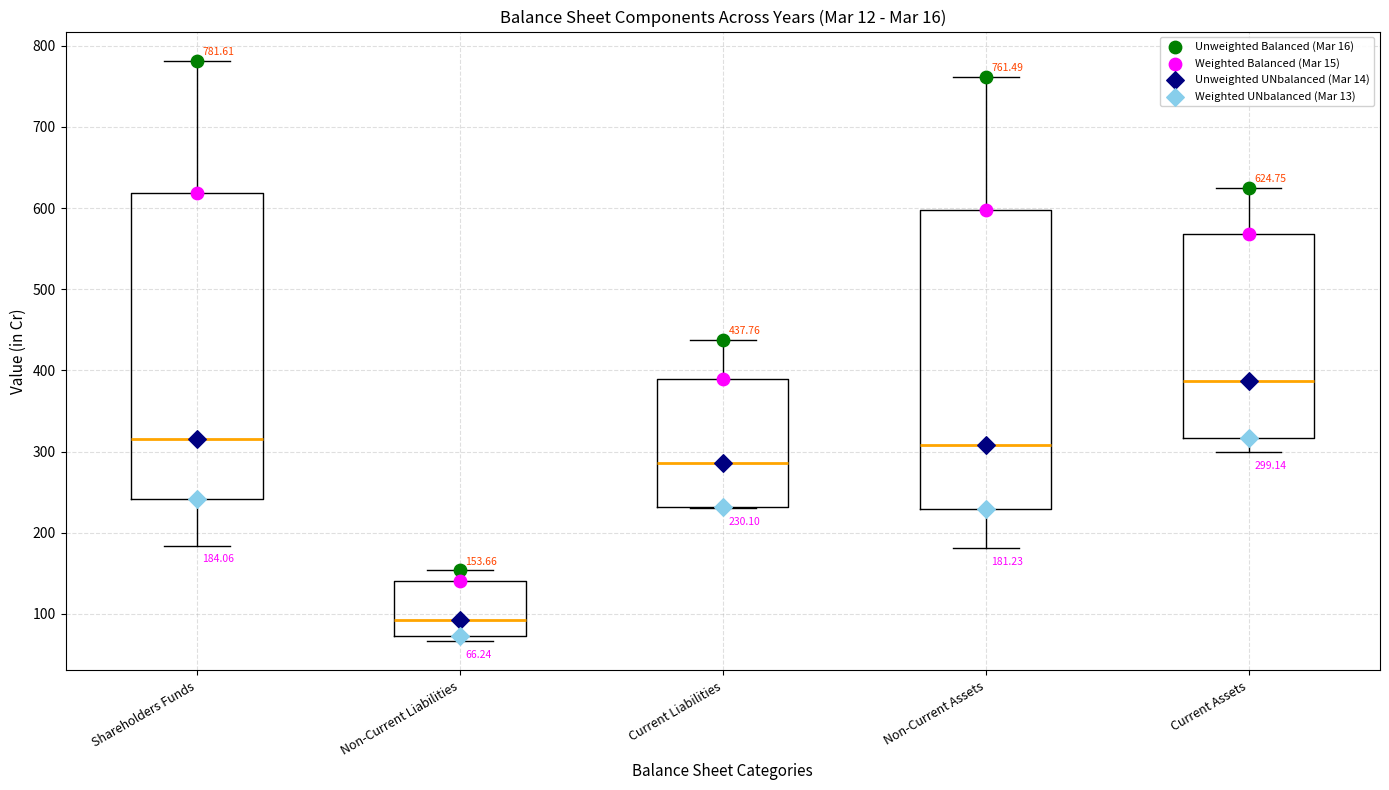

Which box's median line is the lowest?

Non-Current Liabilities